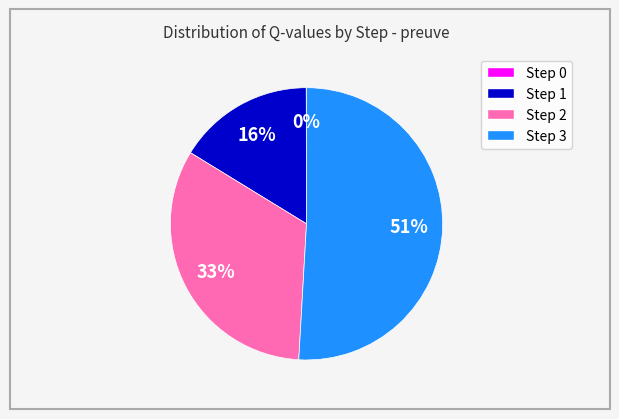

To the nearest percent, what is the combined percentage of Step 1 and Step 3?

67%